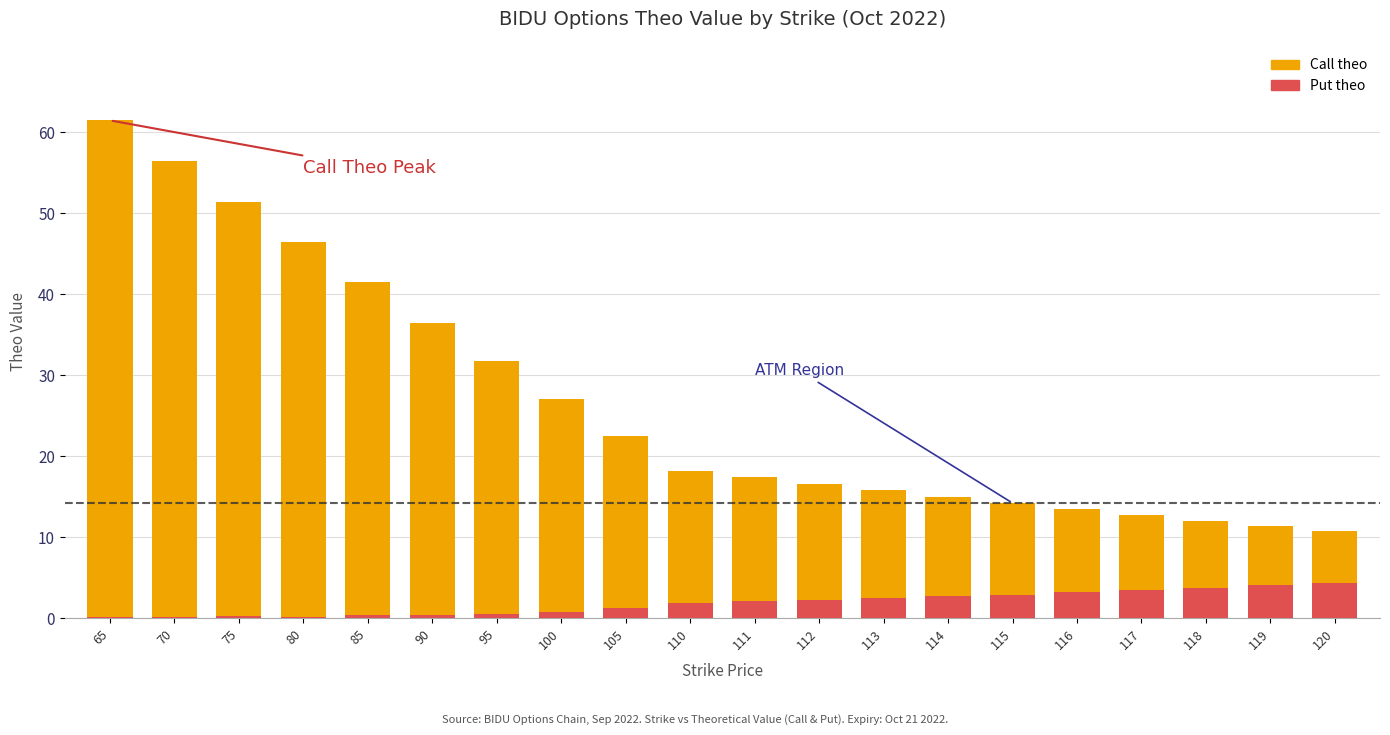

What is the sum of the Put theo values at 115 and 95?

3.4